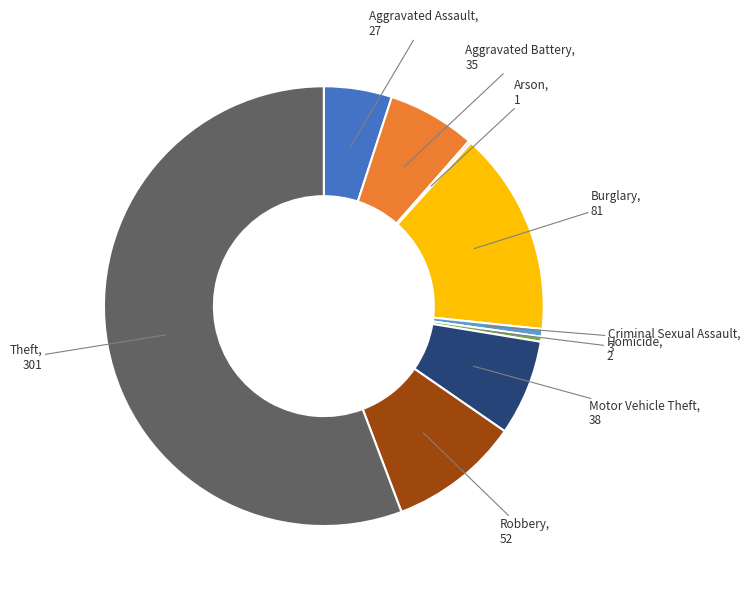

Is the sum of Homicide and Motor Vehicle Theft greater than half?

No